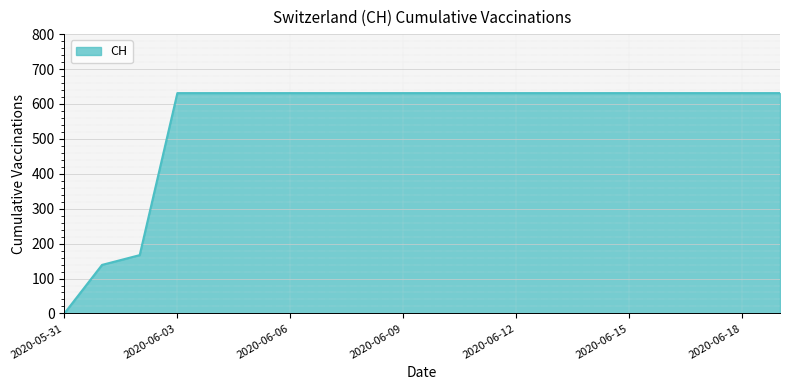

Reading left to right, list all the values displayed in this chart.

0	139	167	631	631	631	631	631	631	631	631	631	631	631	631	631	631	631	631	631